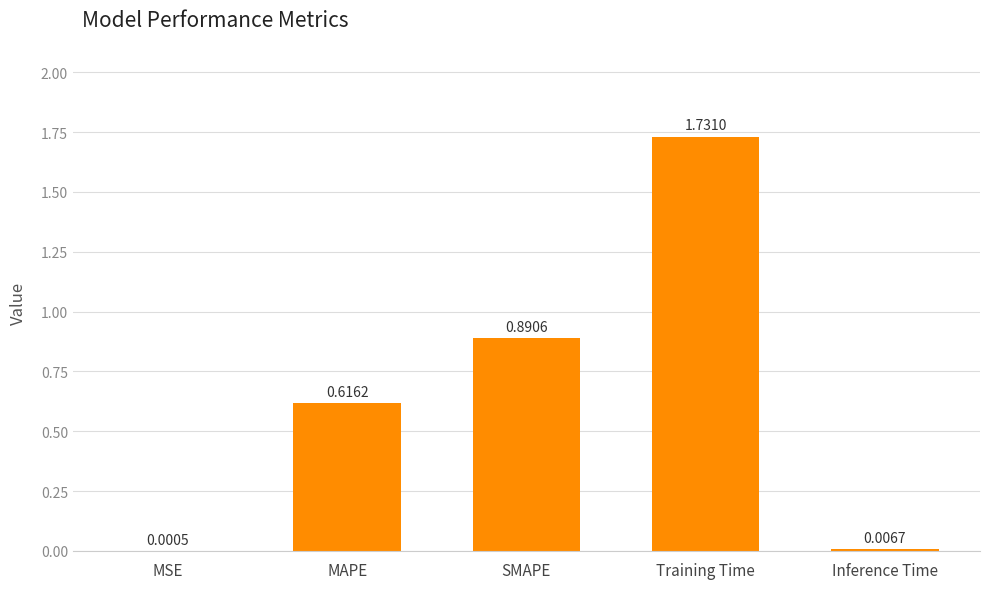

Where is the data nearest to the value 0?

MSE